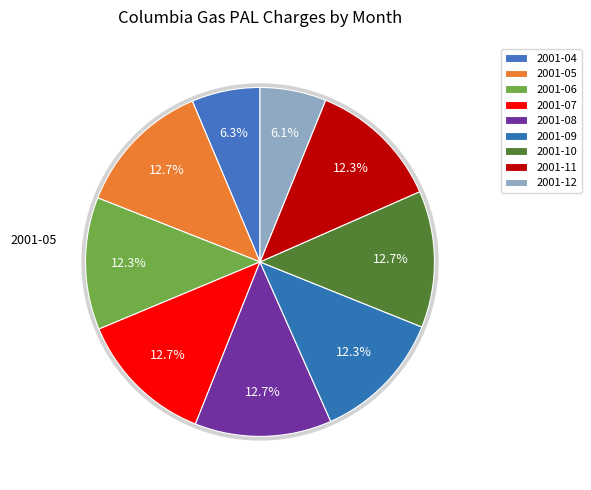

How many slices are in this pie chart?

9